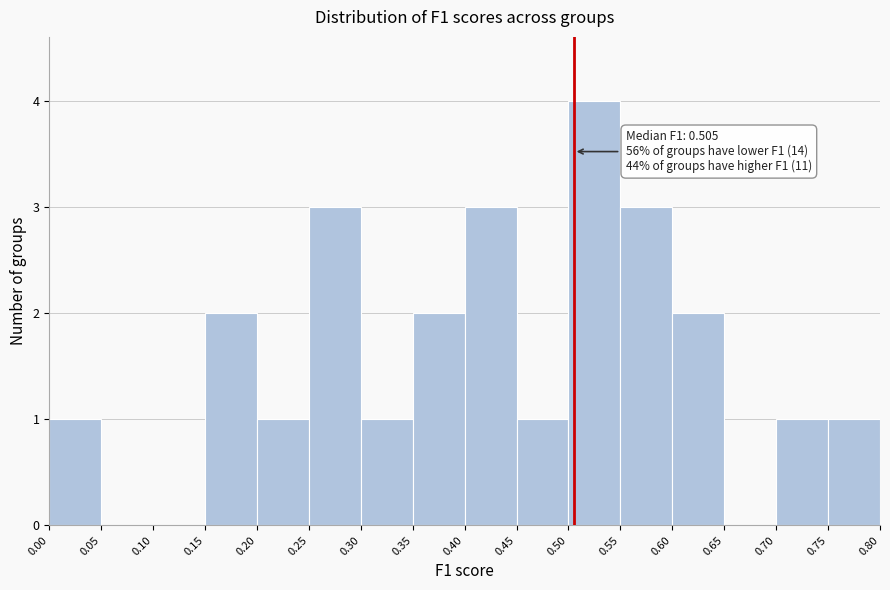

Which range on the x-axis has the tallest bar?

0.50 to 0.55